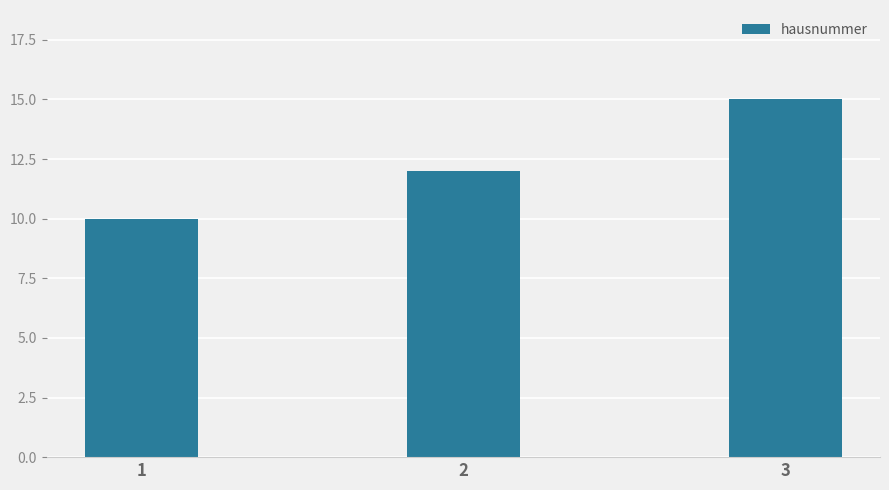

How many series are shown in this chart?

1